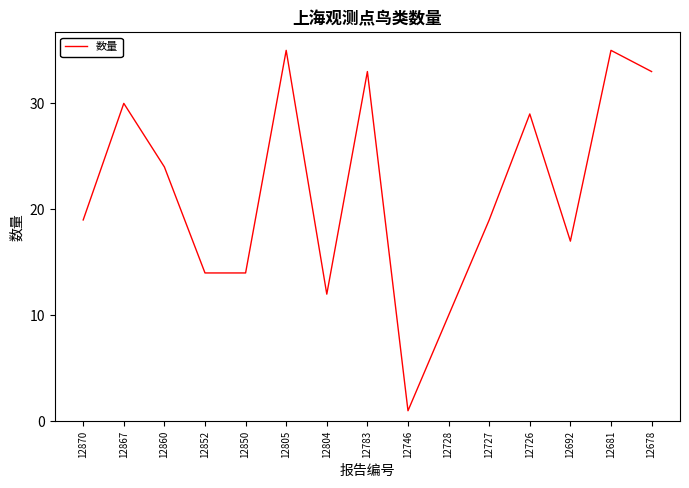

What is the difference between the values at 12870 and 12678?

14